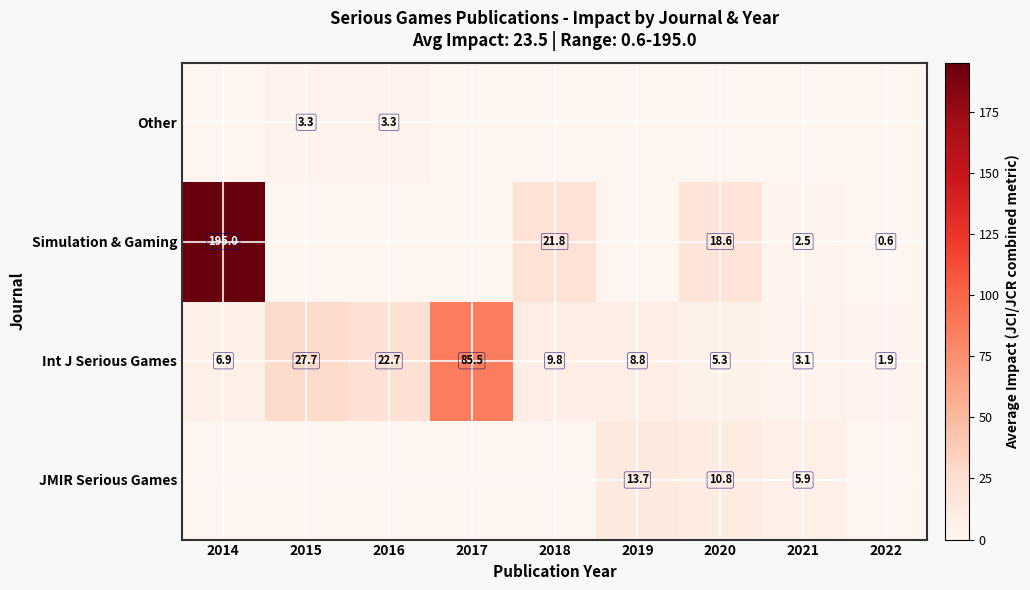

Read the Int J Serious Games value at 2019.

8.8